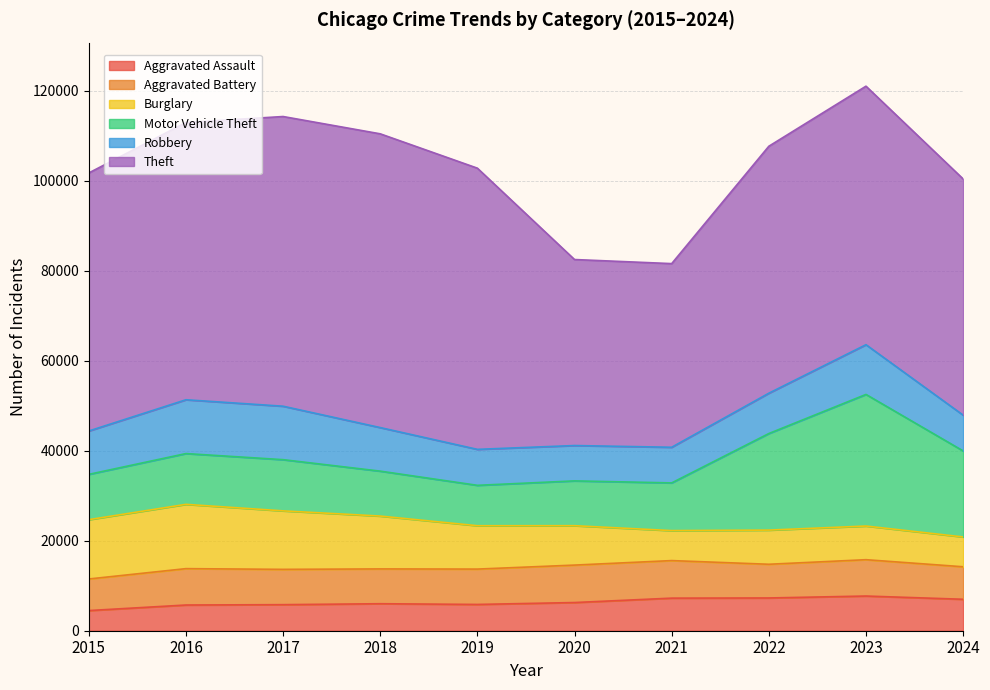

Between which two adjacent categories do Aggravated Battery and Robbery first intersect?

2019 and 2020